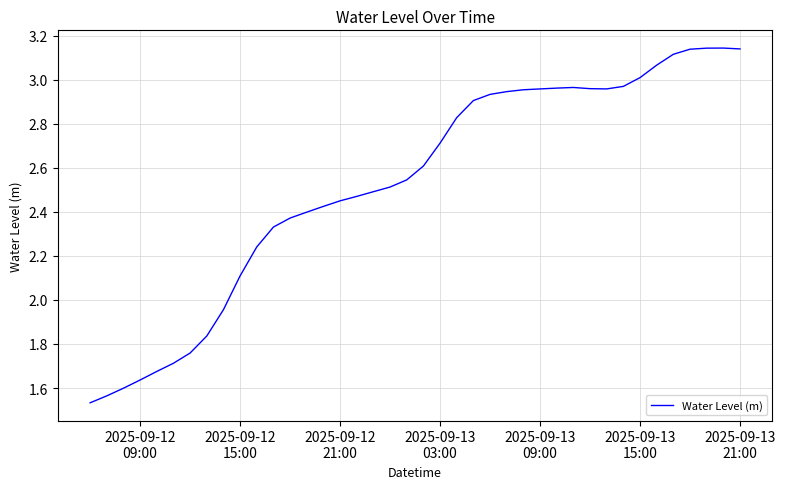

Reading right to left, what are all the values shown in this chart?

3.1	3.1	3.1	3.1	3.1	3.1	3.0	3.0	3.0	3.0	3.0	3.0	3.0	3.0	2.9	2.9	2.9	2.8	2.7	2.6	2.5	2.5	2.5	2.5	2.4	2.4	2.4	2.4	2.3	2.2	2.1	2.0	1.8	1.8	1.7	1.7	1.6	1.6	1.6	1.5